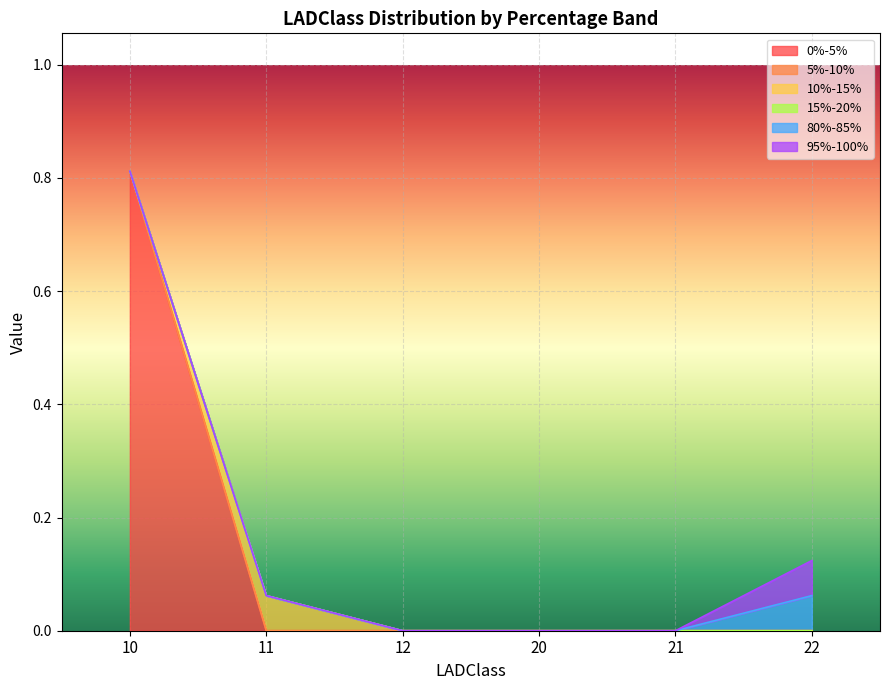

True or false: 95%-100% has more than 0 points higher than both neighbors.

False